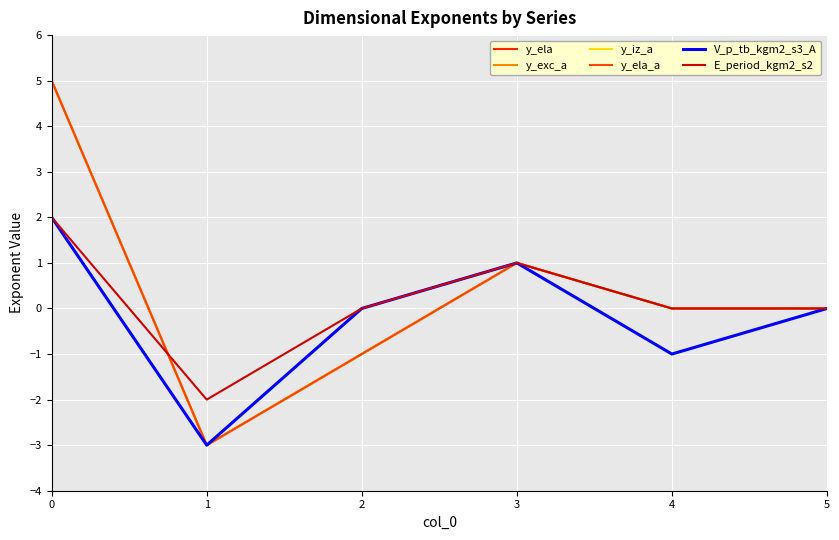

True or false: y_ela and V_p_tb_kgm2_s3_A intersect in this chart.

False